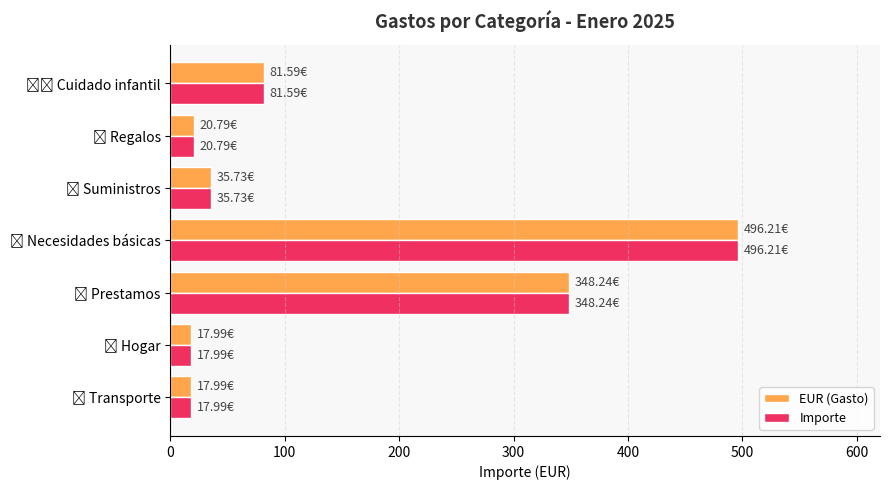

What is the difference between the maximum and second lowest values in the Importe series?

478.2